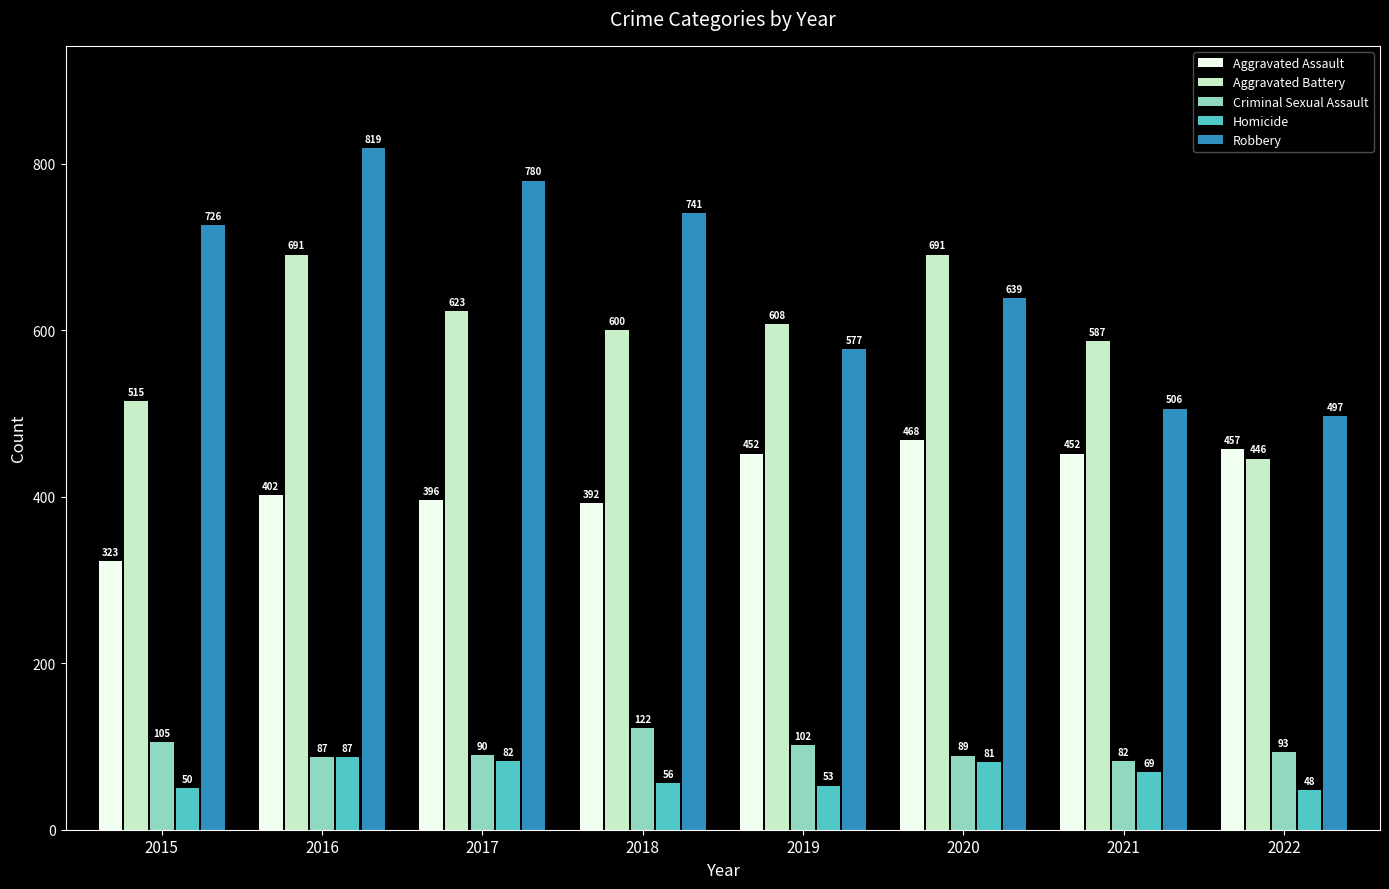

What is the difference between the second highest and second lowest values in the Robbery series?

274